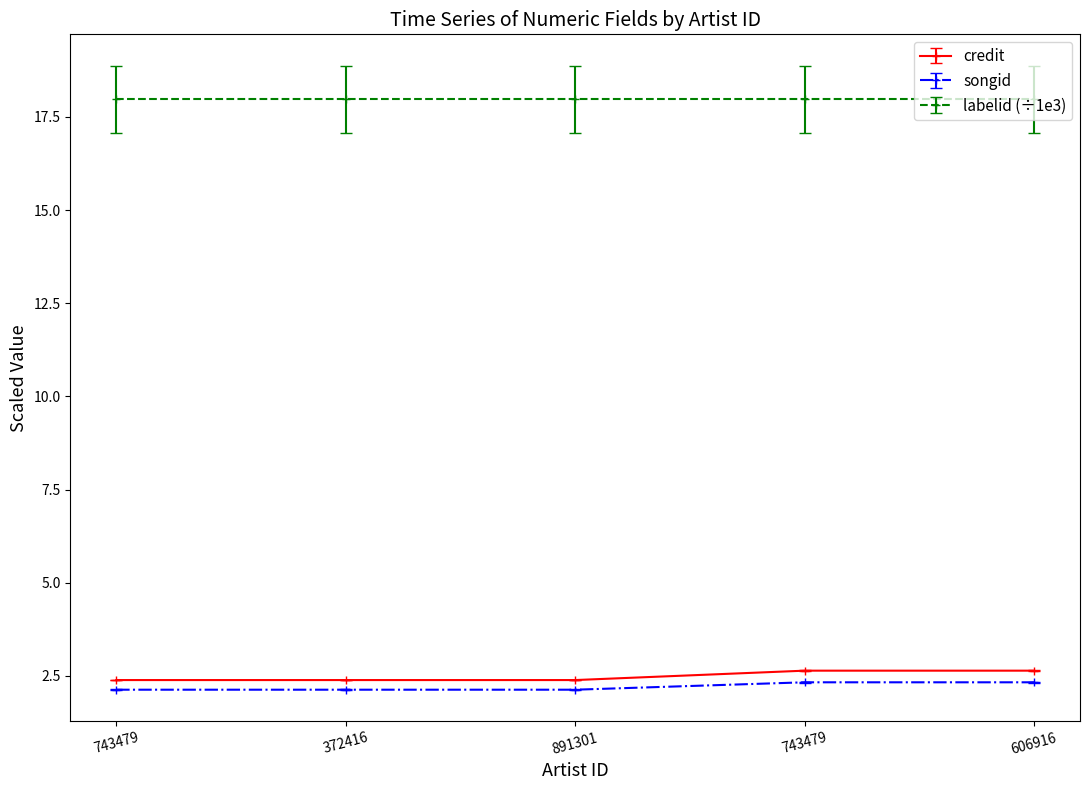

True or false: credit and songid cross at least once.

False